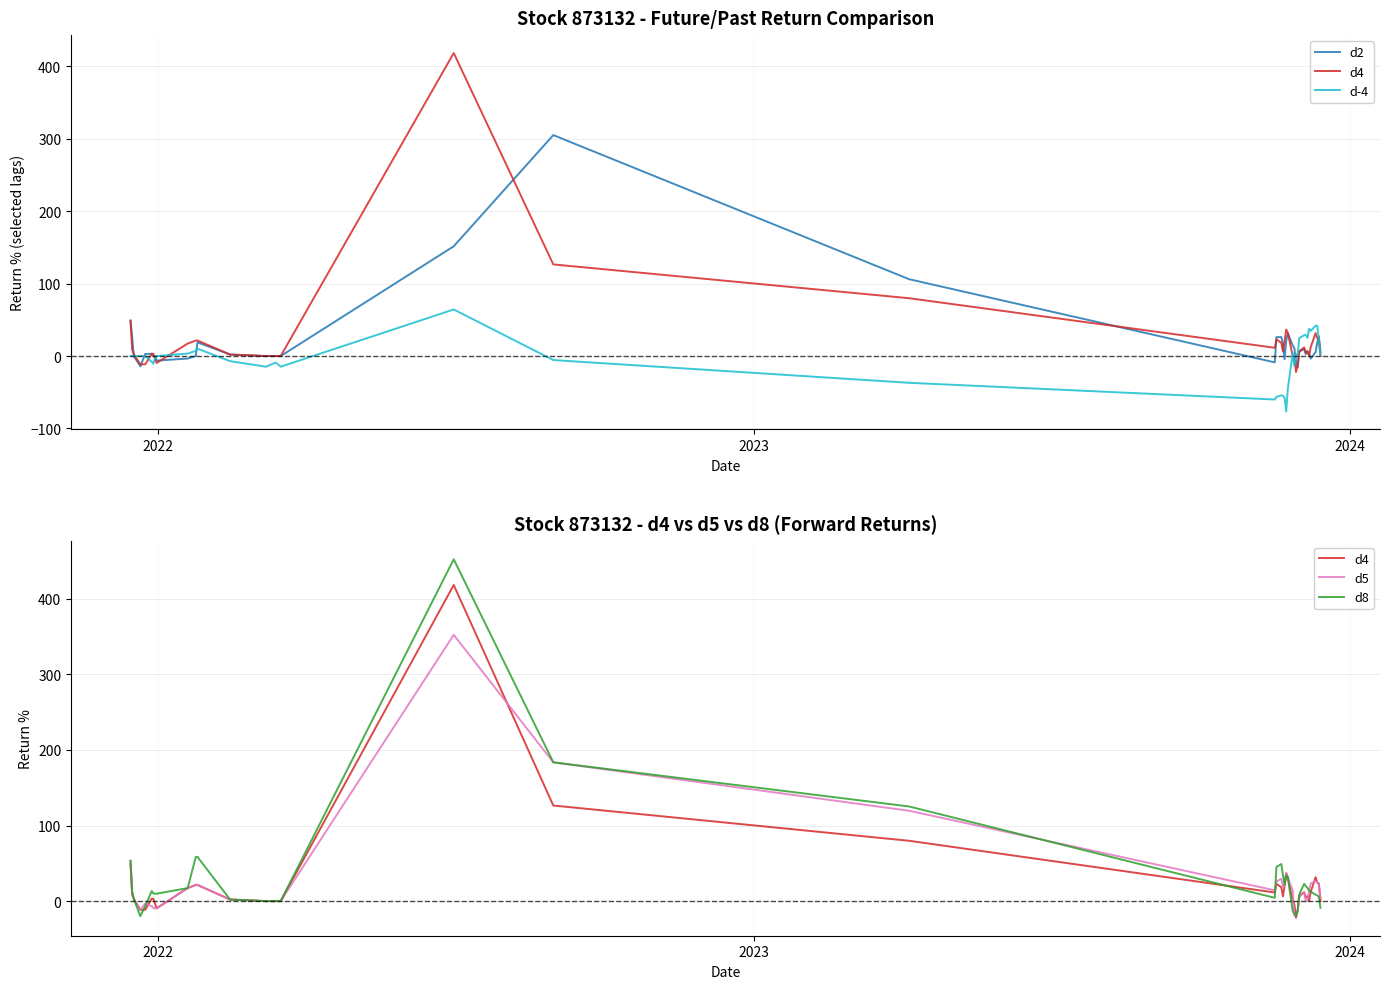

How many values in the d8 series are below 12?

20